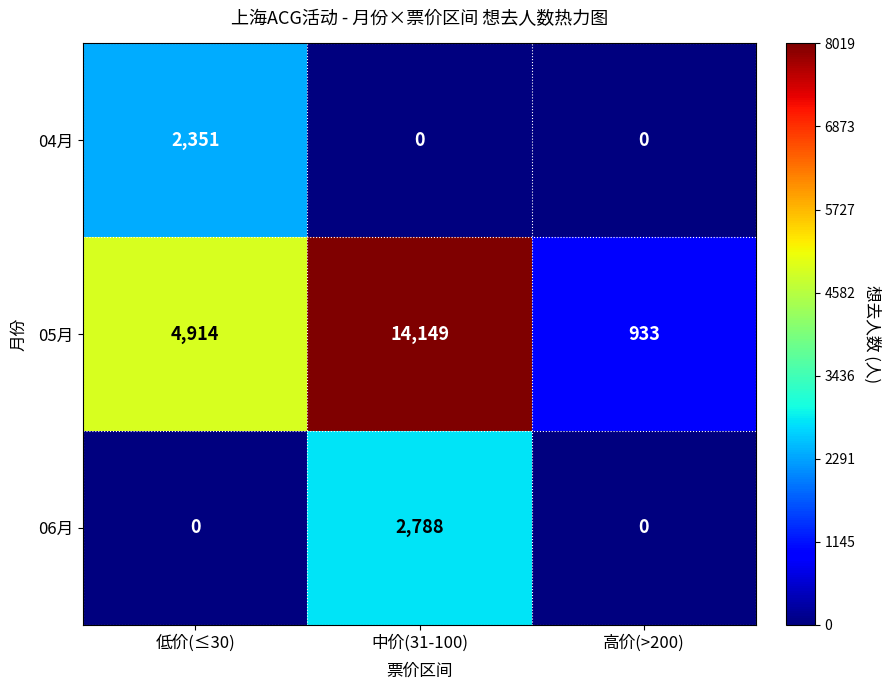

Reading left to right, list all the values displayed in this chart.

04月: 低价(≤30)=2351	中价(31-100)=0	高价(>200)=0
05月: 低价(≤30)=4914	中价(31-100)=14149	高价(>200)=933
06月: 低价(≤30)=0	中价(31-100)=2788	高价(>200)=0